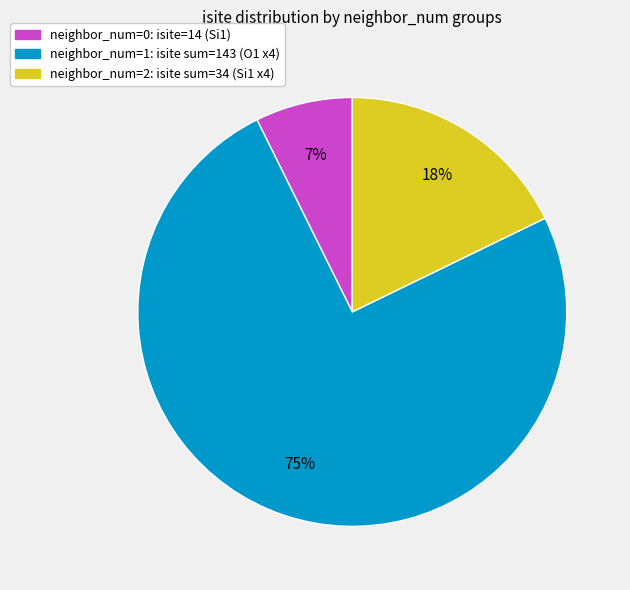

Does any single category account for the majority?

Yes